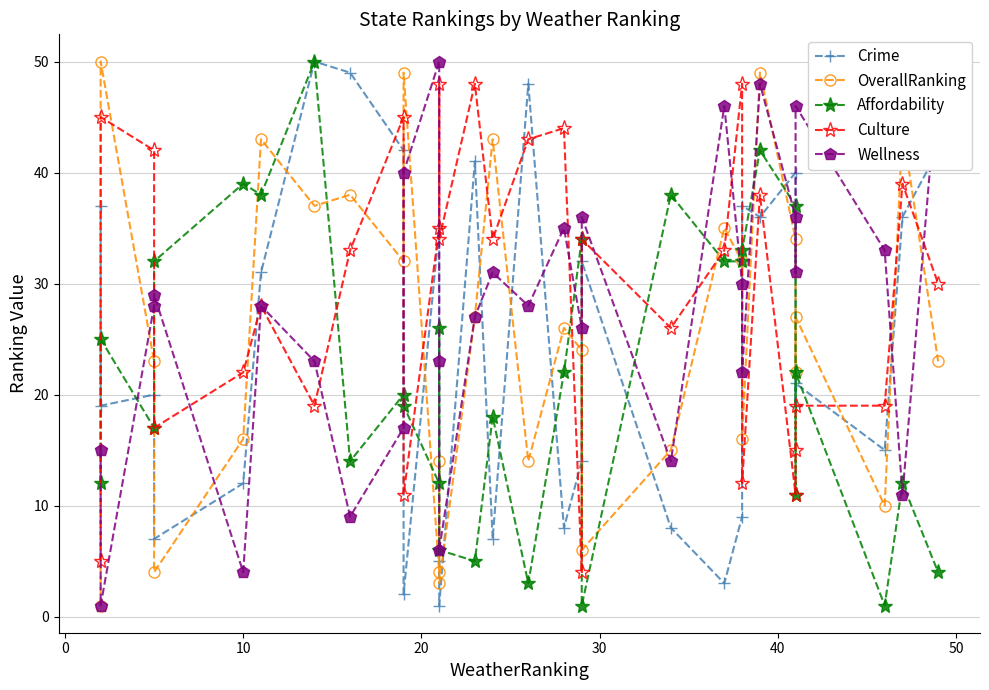

What is the average value of the Wellness series?

27